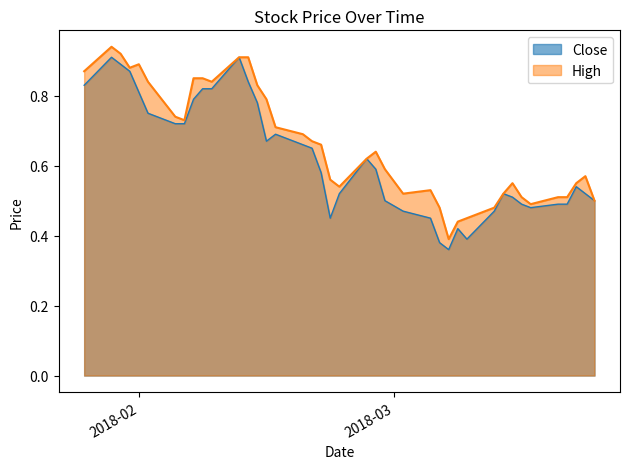

Count the Close values in the range 0 to 1.

40